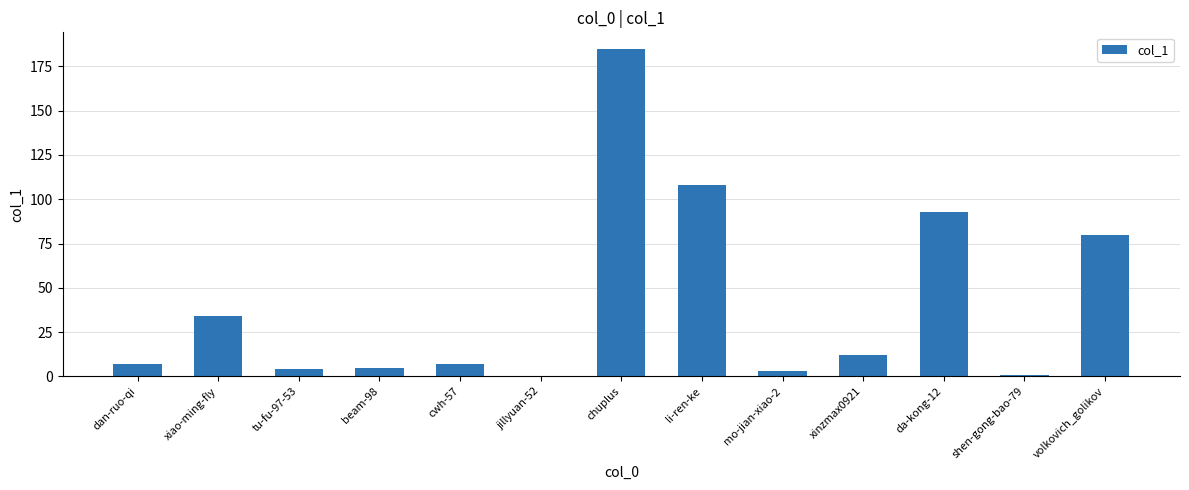

What is the sum of all values?

539